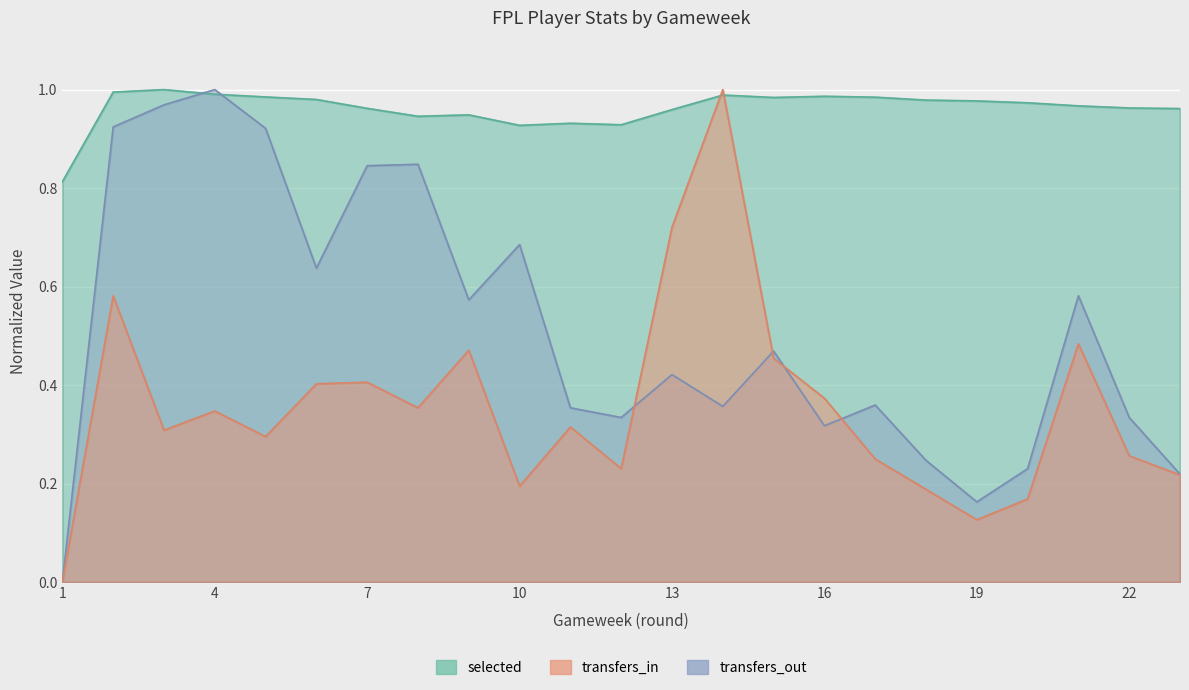

What is the total value across all series at 14?

2.3